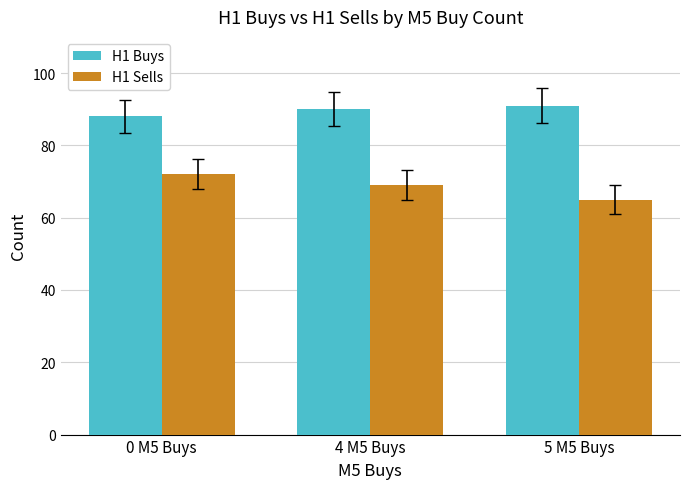

Are the bars horizontal?

No